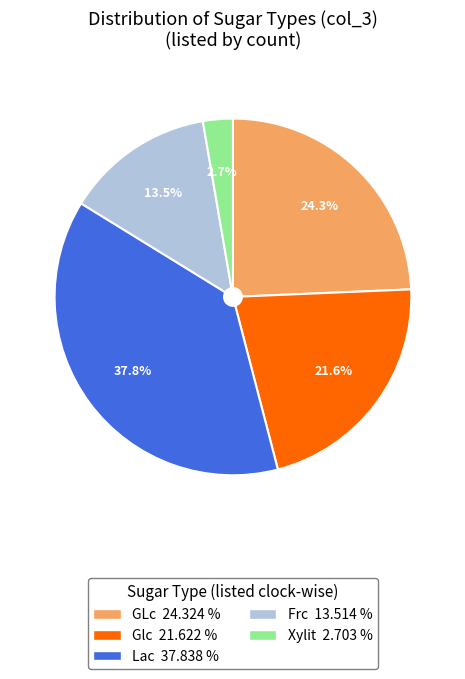

How many slices are in this pie chart?

5